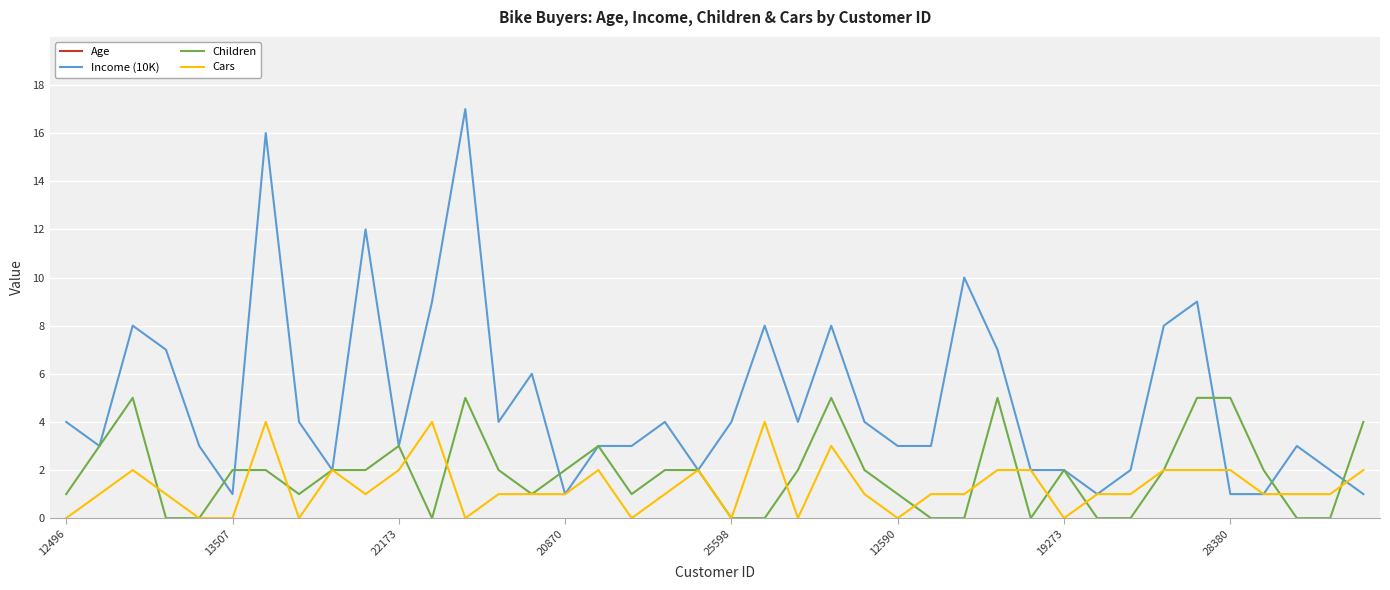

The value of Children at 19273 is 4. True or false?

False